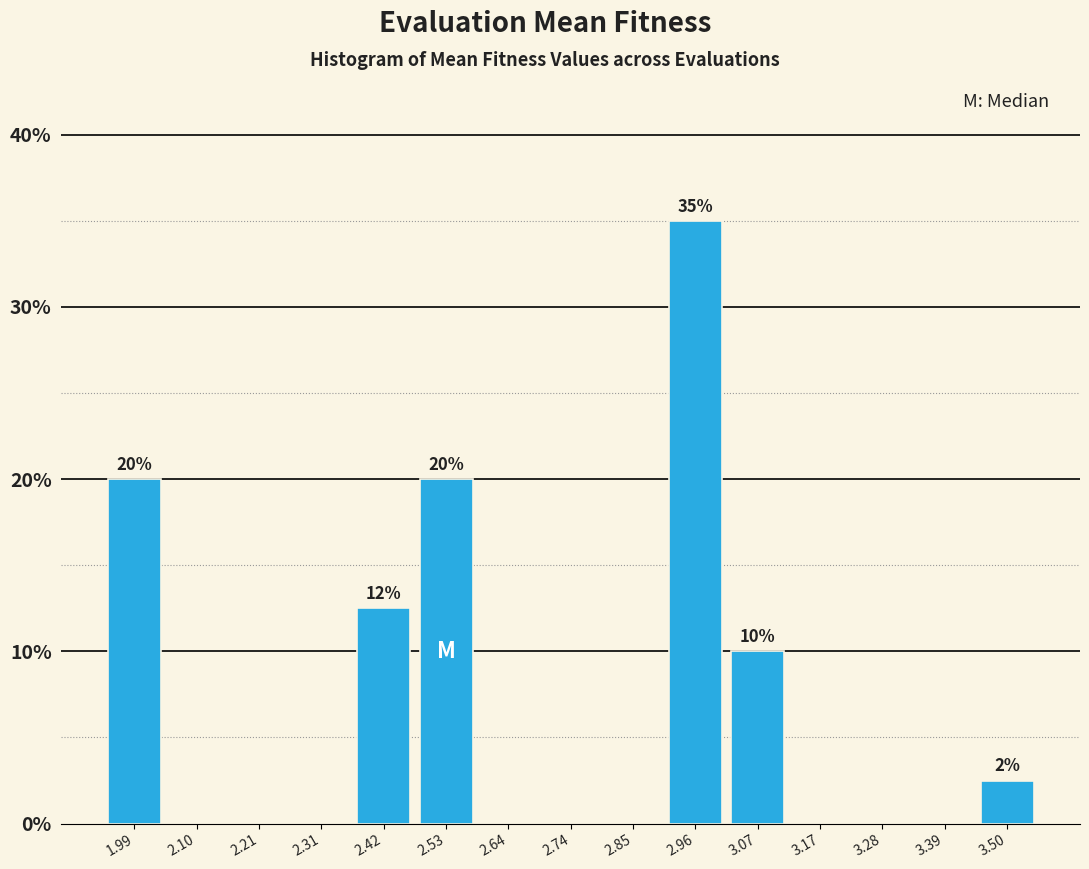

Over which range of the x-axis is the bar tallest?

2.90 to 3.02